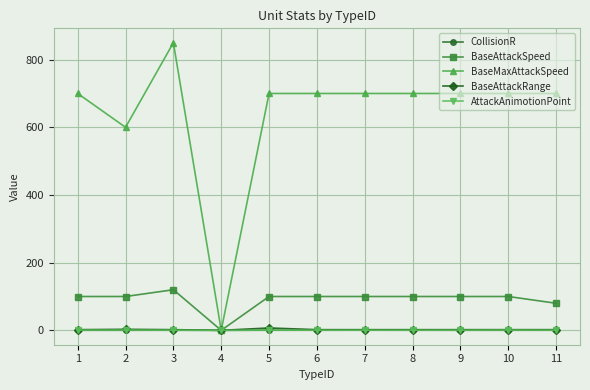

What is the sum of the AttackAnimotionPoint values at 10 and 5?

1.4